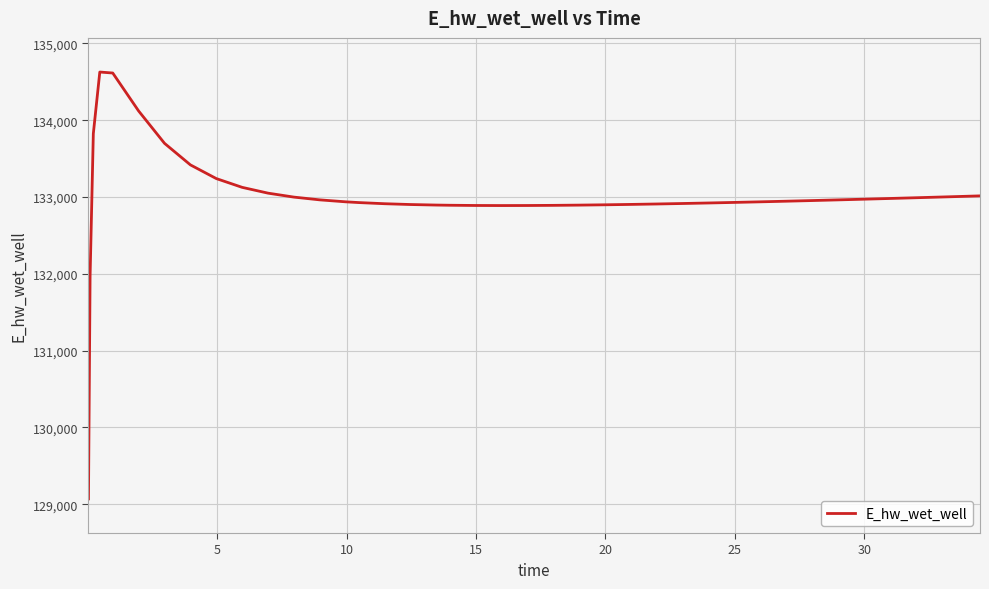

What is the difference between the maximum and minimum values?

5557.6